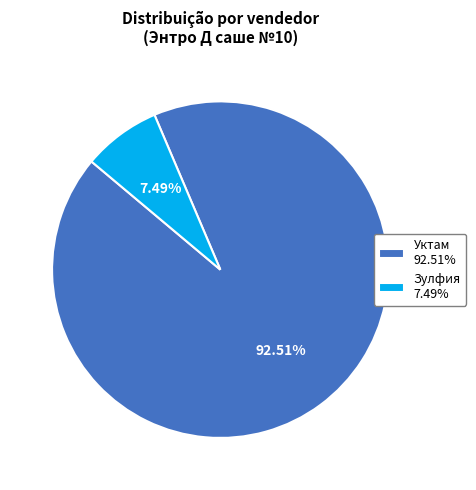

What is the ratio of the value at Уктам 92.51% to the value at Зулфия 7.49%?

12.4